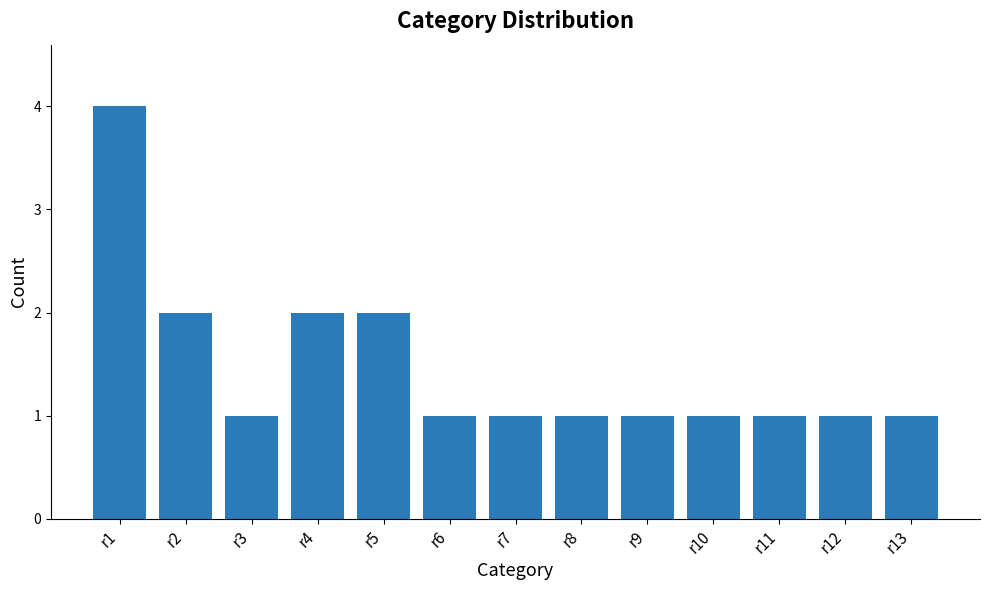

What is the sum of all values?

19